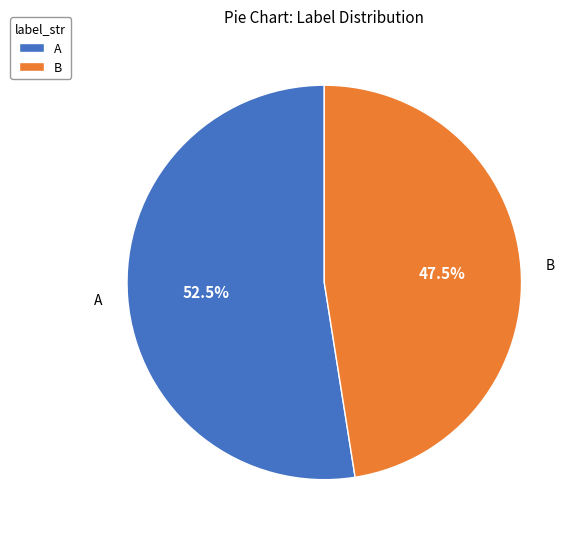

Is there any slice that represents more than half of the pie?

Yes